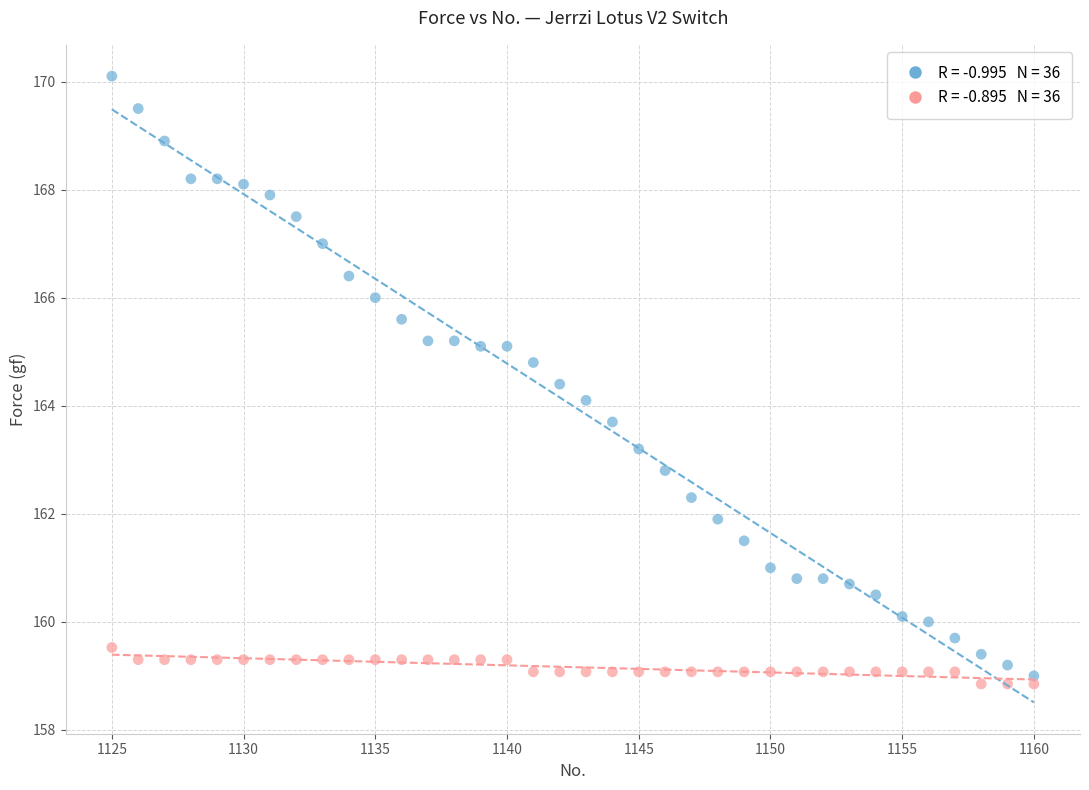

Across all data points, what is the range of X values (max minus min)?

35.0